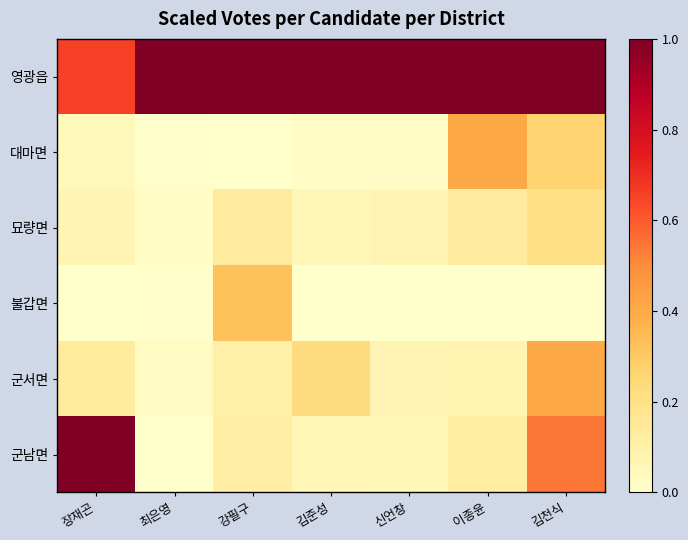

What is the total value across all series at 신언창?

1.2